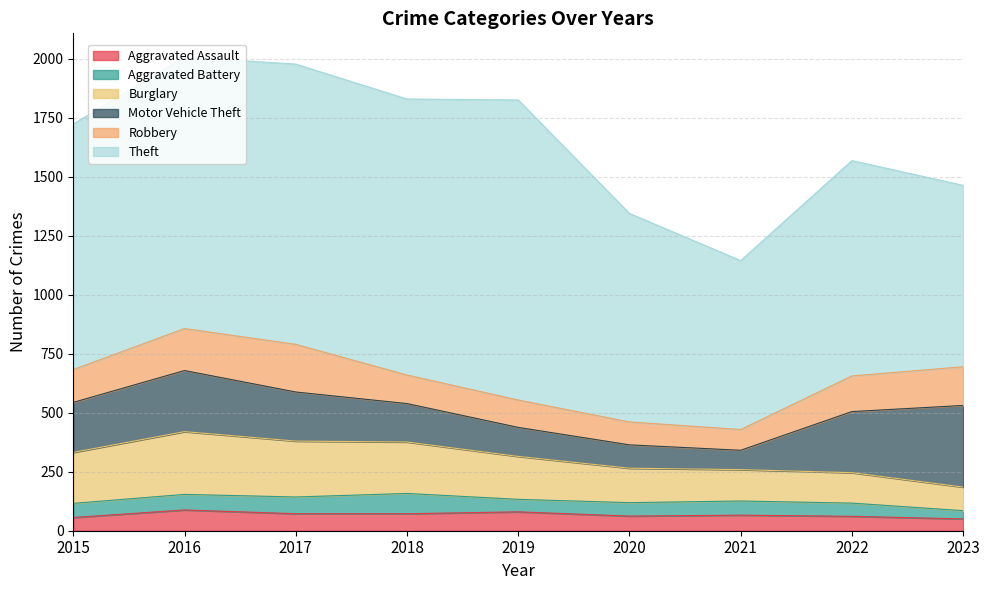

What is the difference between the second highest and second lowest values in the Theft series?

419